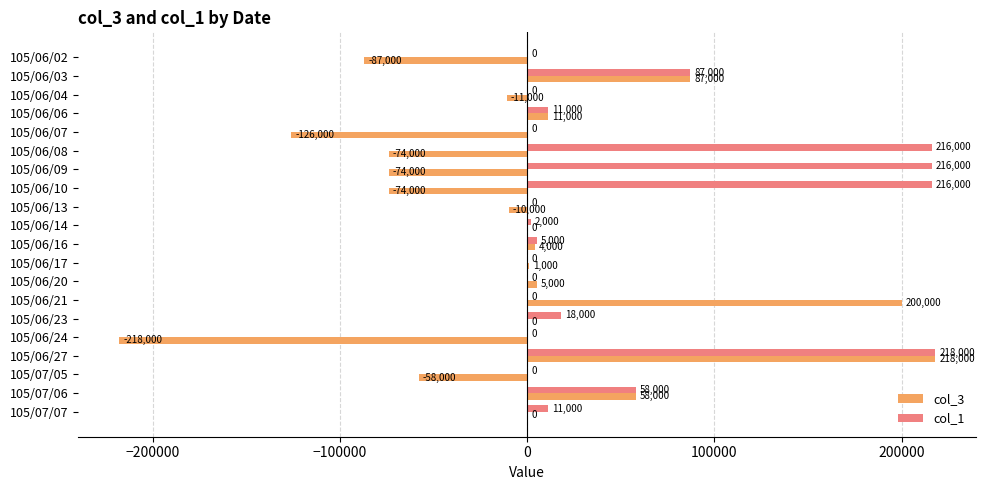

Which category has the highest value in the col_1 series?

105/06/27